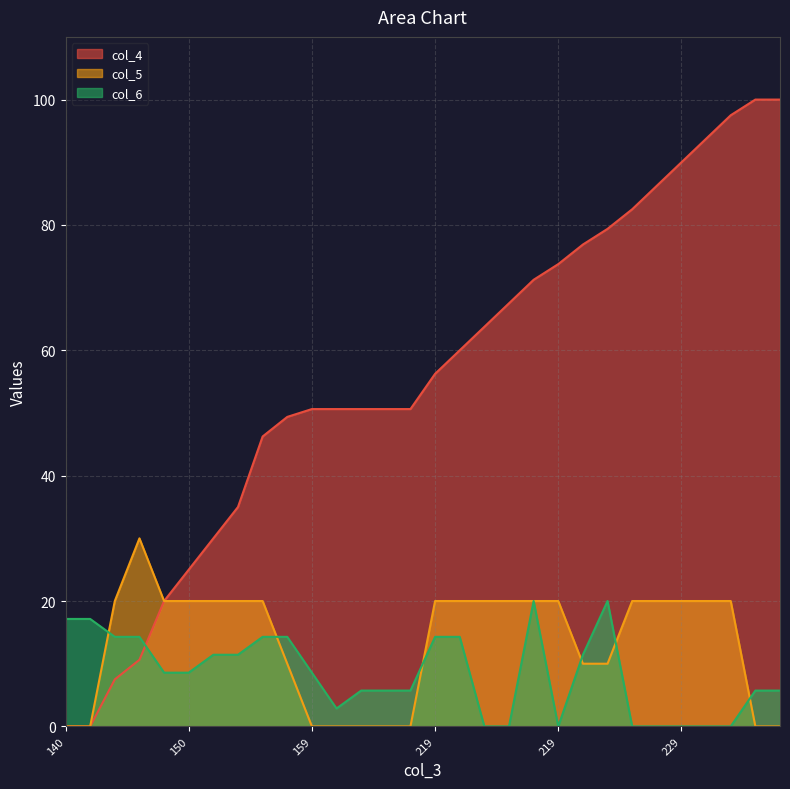

What value does the col_4 series have at 229?

90.0